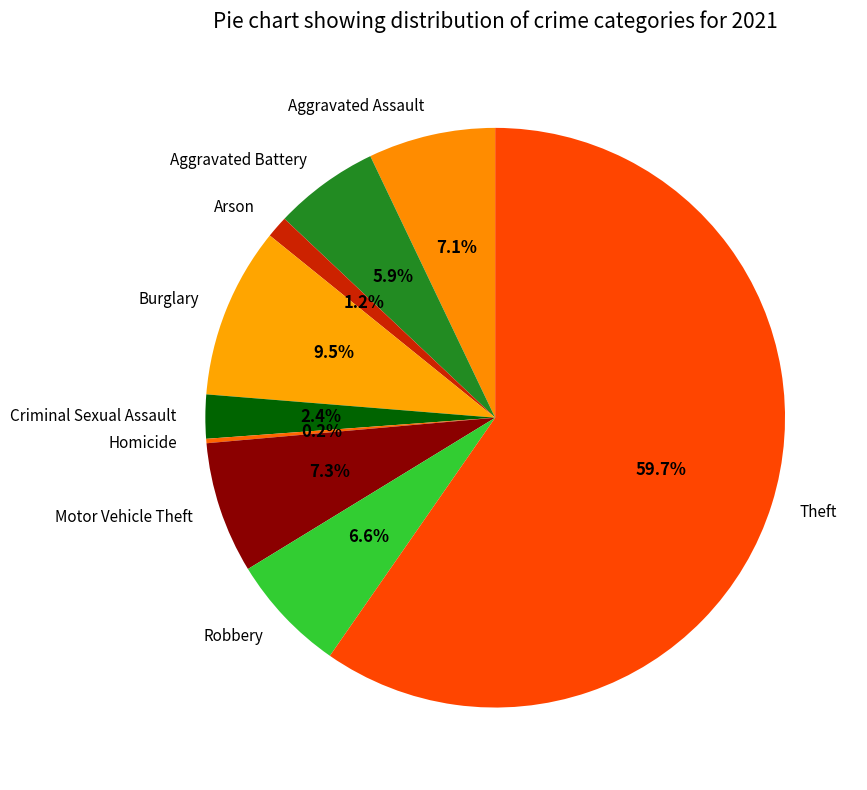

What percentage is NOT represented by Motor Vehicle Theft?

92.7%